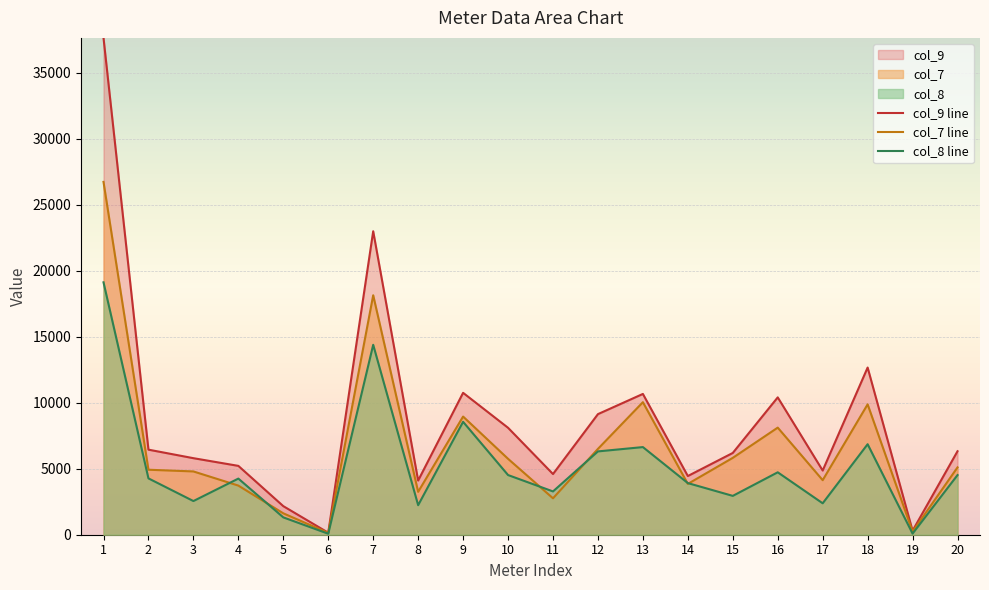

List the labels in order of col_7 line value, smallest first.

6, 19, 5, 11, 8, 4, 14, 17, 3, 2, 20, 10, 15, 12, 16, 9, 18, 13, 7, 1